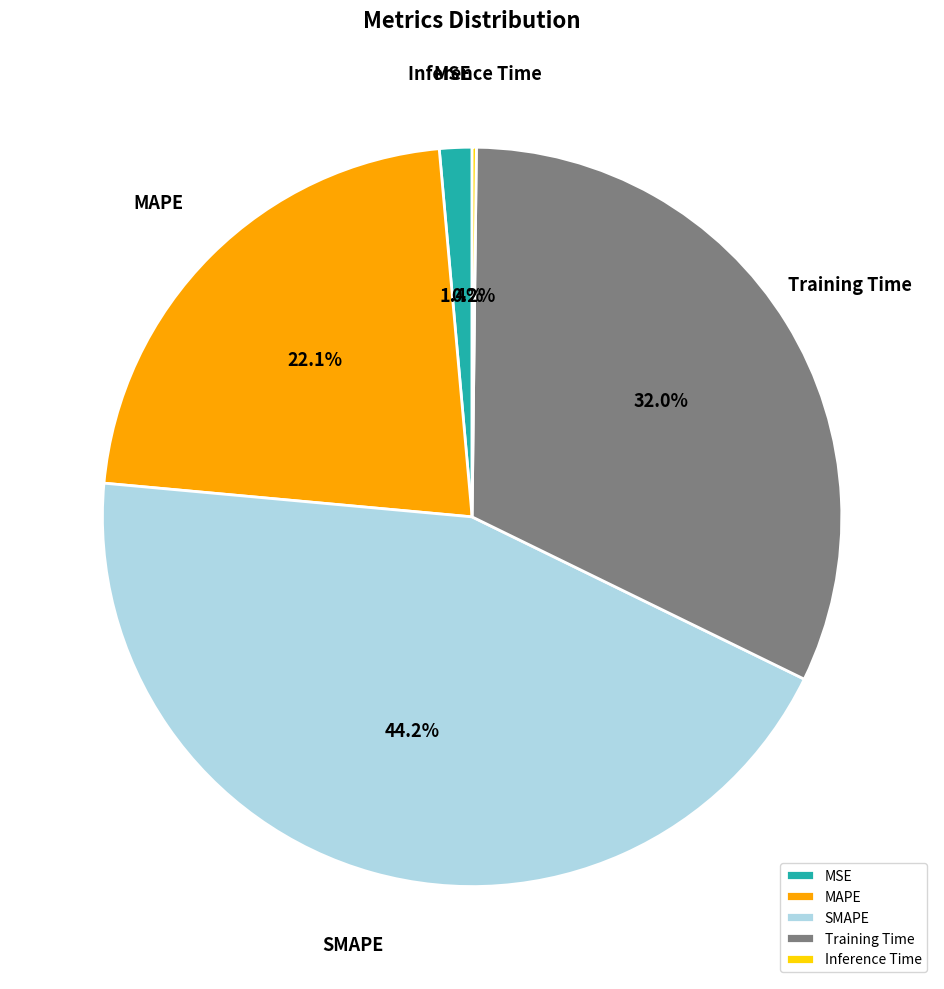

To the nearest percent, what is the difference between the SMAPE and Training Time slice percentages?

12%